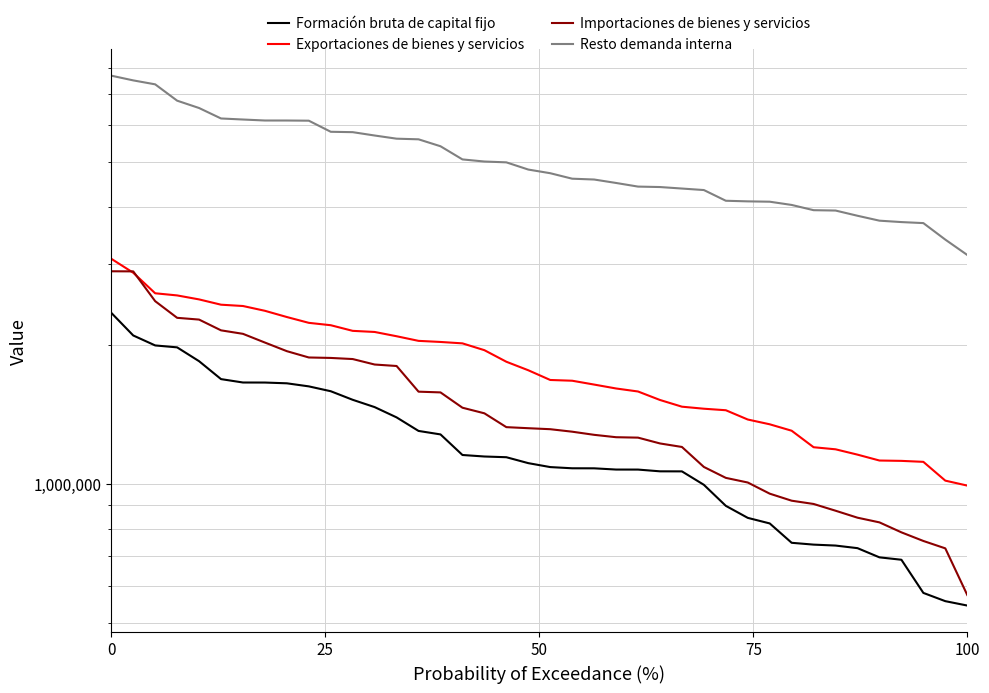

How many values in the Importaciones de bienes y servicios series are below 1322224?

20